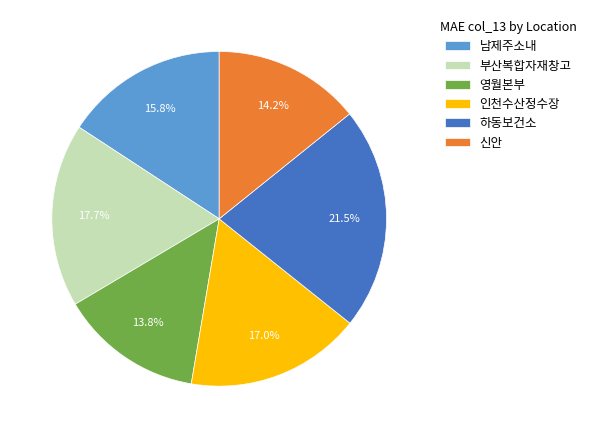

Count the number of slices in the pie.

6